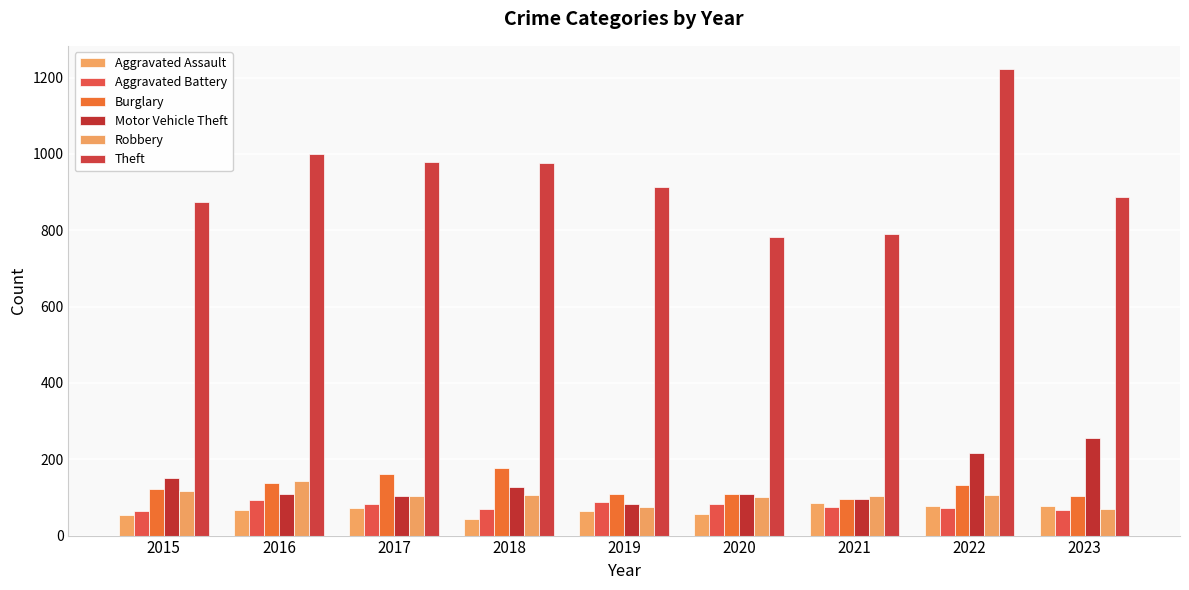

Reading left to right, what are all the values shown in this chart?

Aggravated Assault: 2015=54	2016=66	2017=72	2018=43	2019=65	2020=56	2021=86	2022=77	2023=78
Aggravated Battery: 2015=64	2016=93	2017=83	2018=70	2019=88	2020=82	2021=75	2022=71	2023=66
Burglary: 2015=121	2016=139	2017=162	2018=176	2019=110	2020=110	2021=95	2022=132	2023=103
Motor Vehicle Theft: 2015=152	2016=110	2017=104	2018=127	2019=84	2020=109	2021=96	2022=216	2023=256
Robbery: 2015=117	2016=144	2017=105	2018=107	2019=75	2020=102	2021=105	2022=107	2023=70
Theft: 2015=874	2016=999	2017=979	2018=977	2019=914	2020=782	2021=791	2022=1222	2023=888